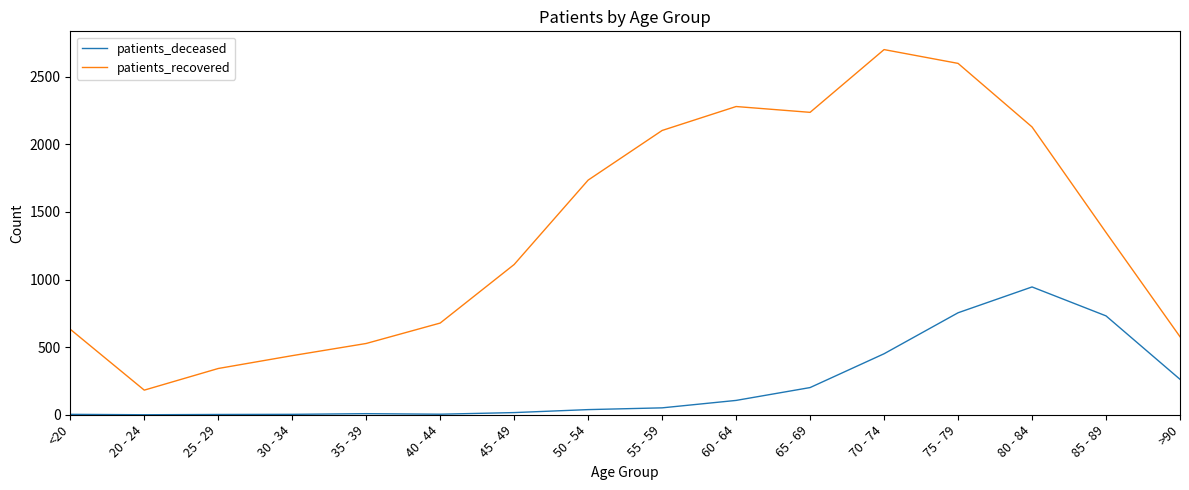

Count the number of data series in this chart.

2